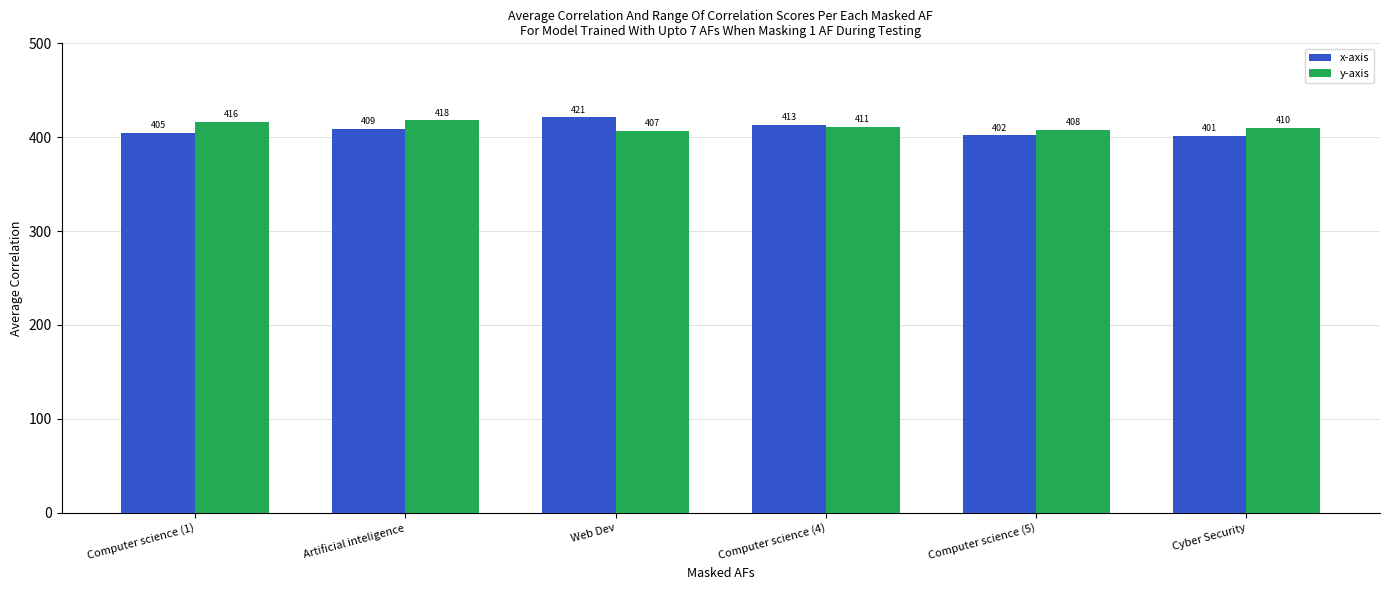

What is the total value across all series at Artificial inteligence?

827